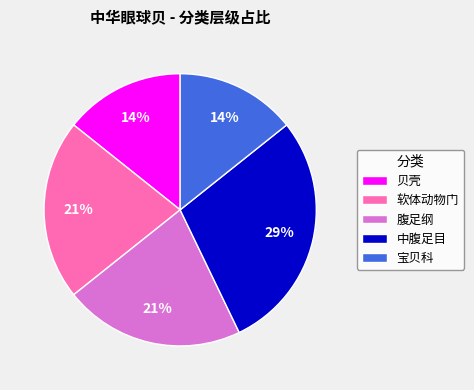

To the nearest percent, what portion does 宝贝科 represent?

14%